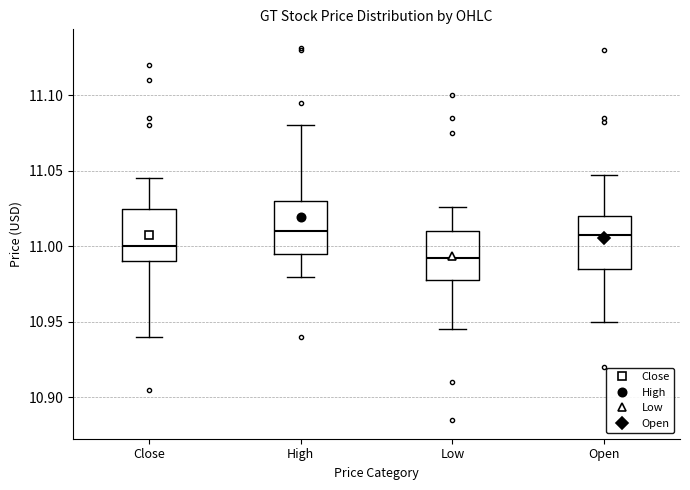

Where is the lower edge of the box for Open on the y-axis? The values are not printed on the chart, so give them approximately, as read against the axis.

10.985